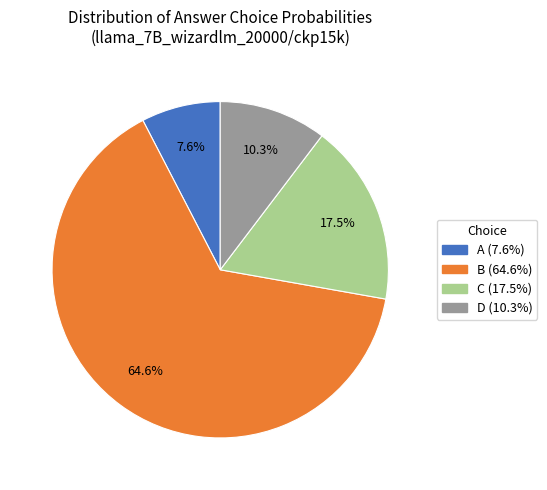

Which category has the biggest portion of the pie?

B